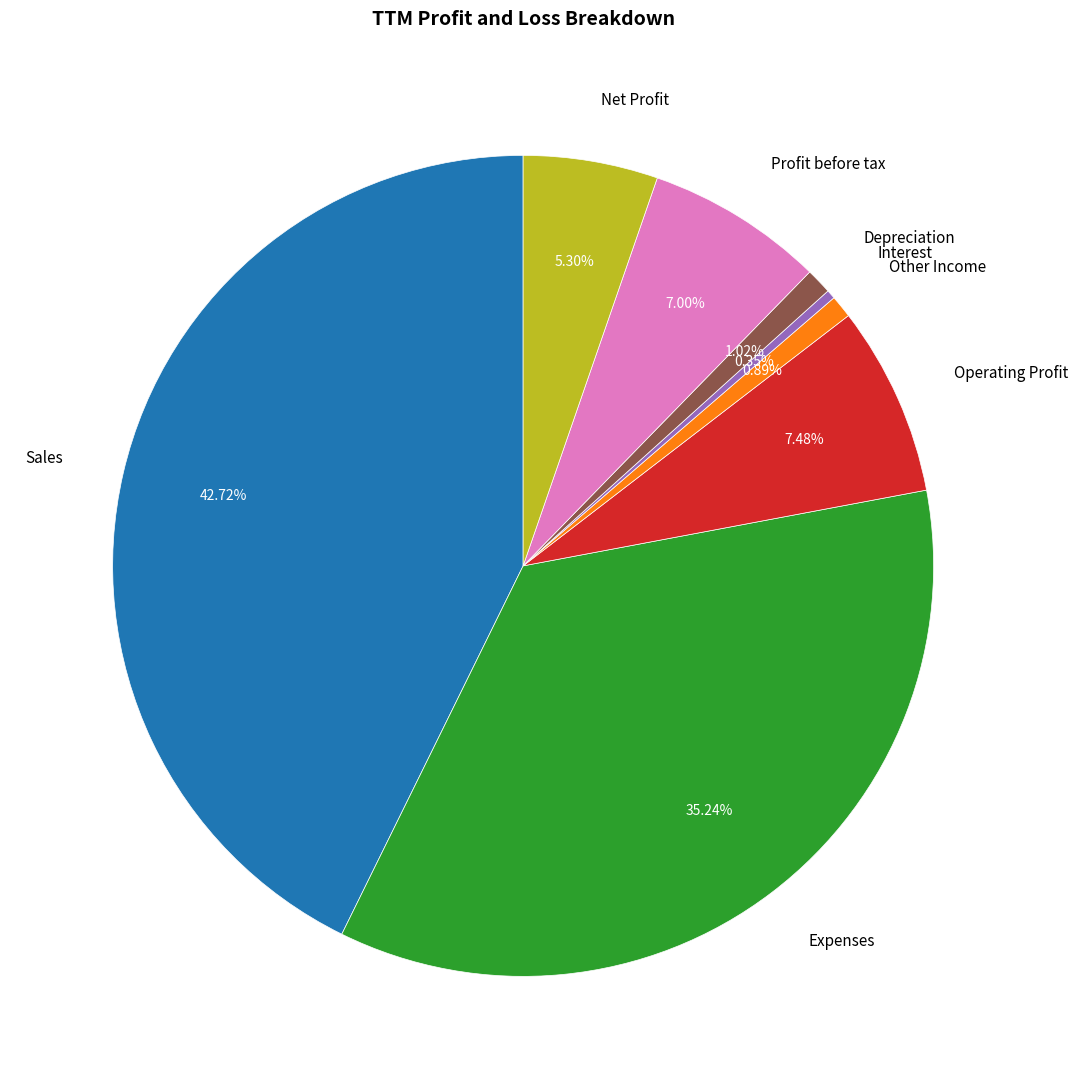

True or false: Net Profit accounts for 1% of the total.

False